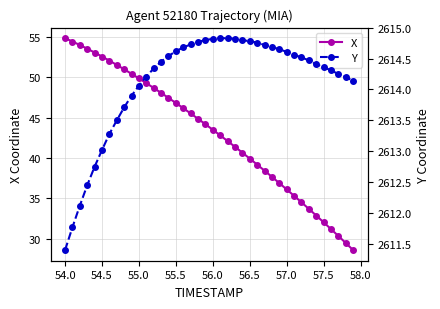

What is the highest value of the X series?

54.8